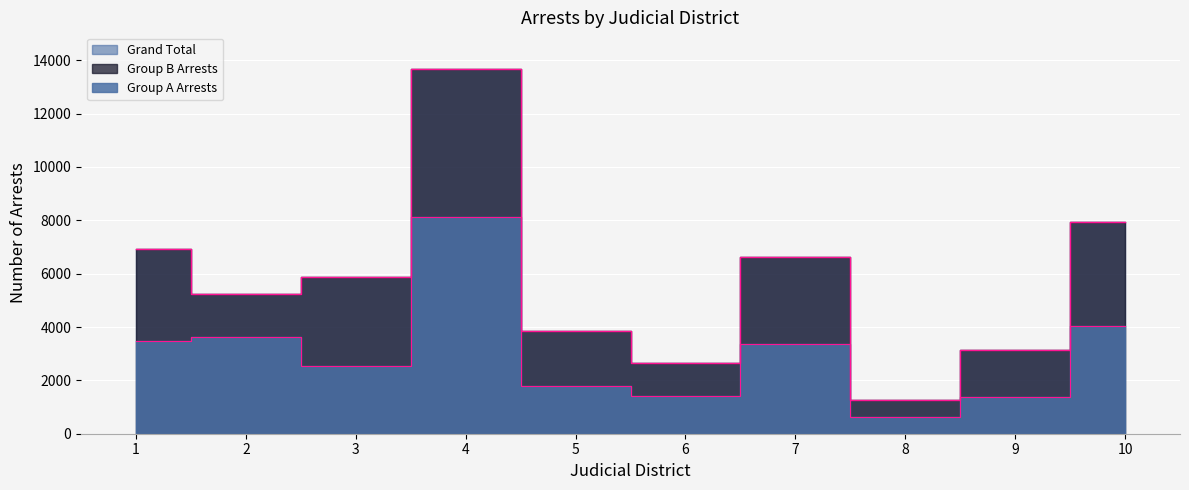

What is the approximate value of Group A Arrests at 3?

2549